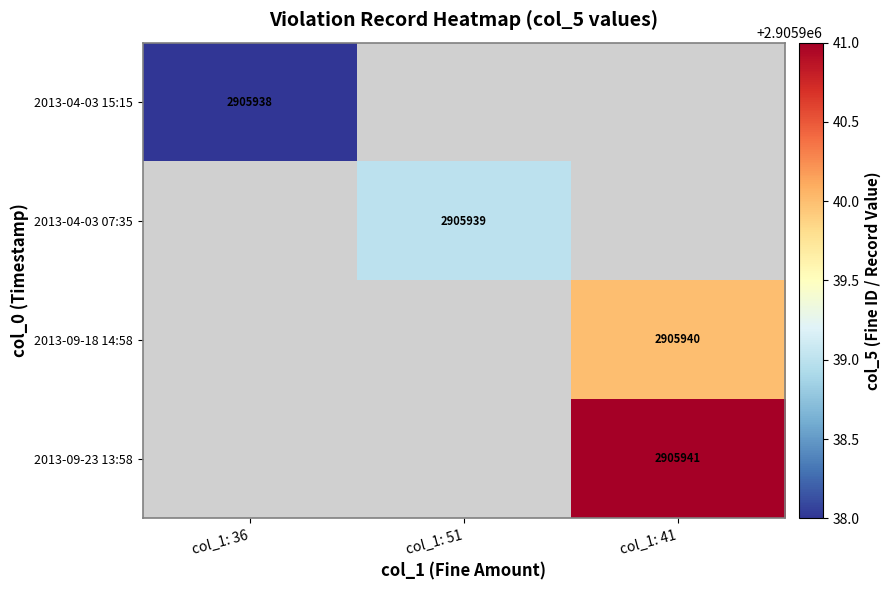

True or false: 2013-09-23 13:58 has a value of 2905941 at col_1: 41.

True